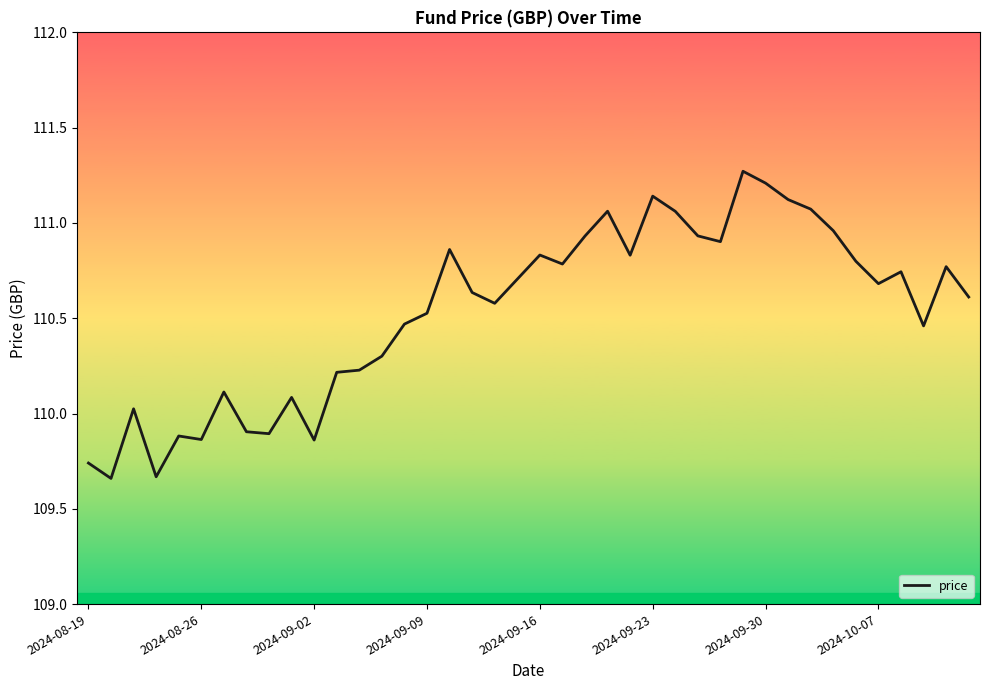

Is this an area chart (filled region under the line)?

No